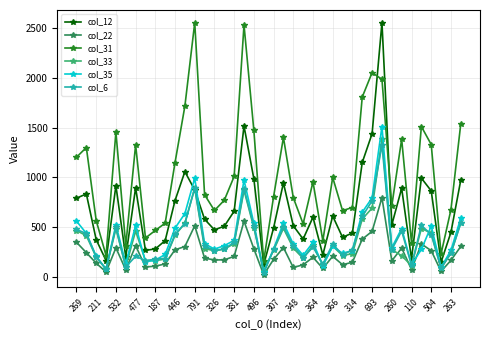

True or false: col_12 has more than 1 points higher than both neighbors.

True